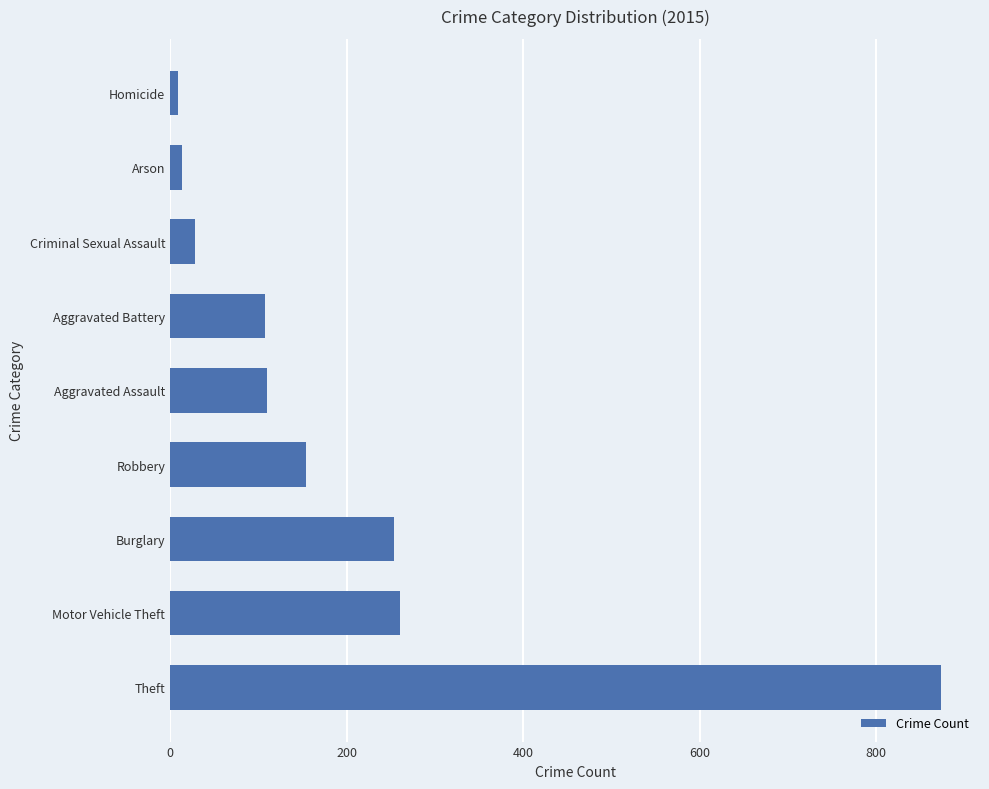

What is the greatest value displayed?

874